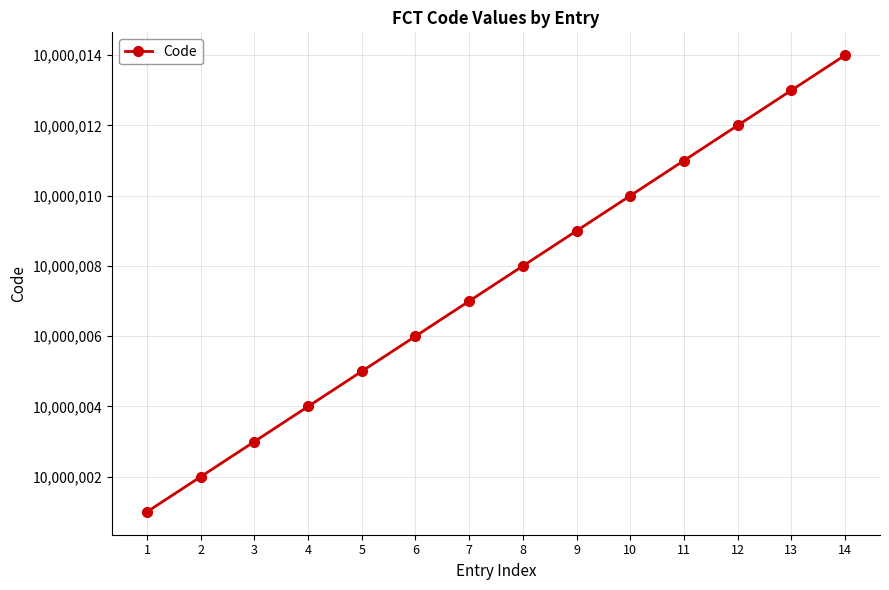

At which category does the chart reach its peak across all series?

14